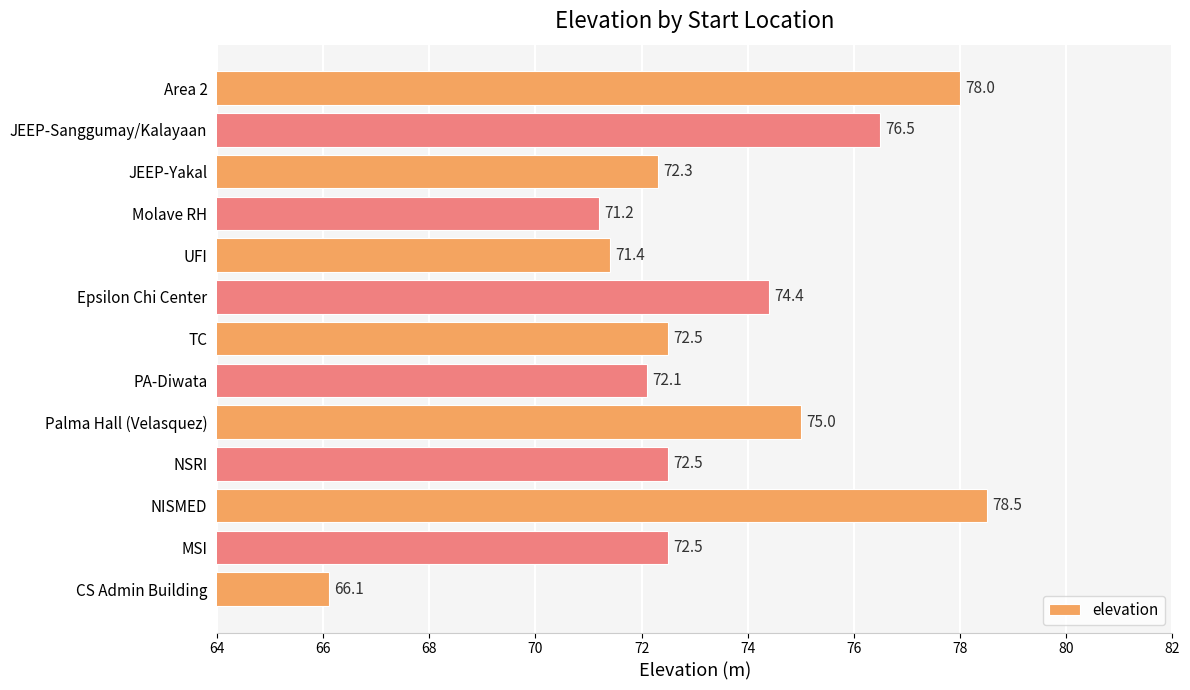

Is it true that the value at UFI is 71.4?

True